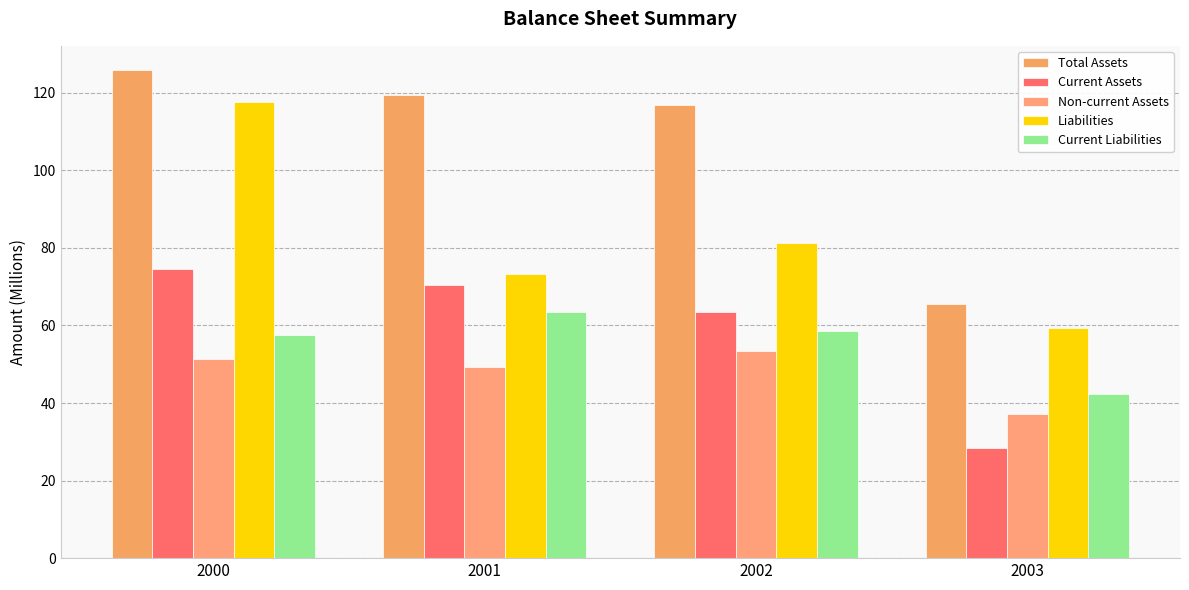

What is the minimum value for Current Assets?

28.5